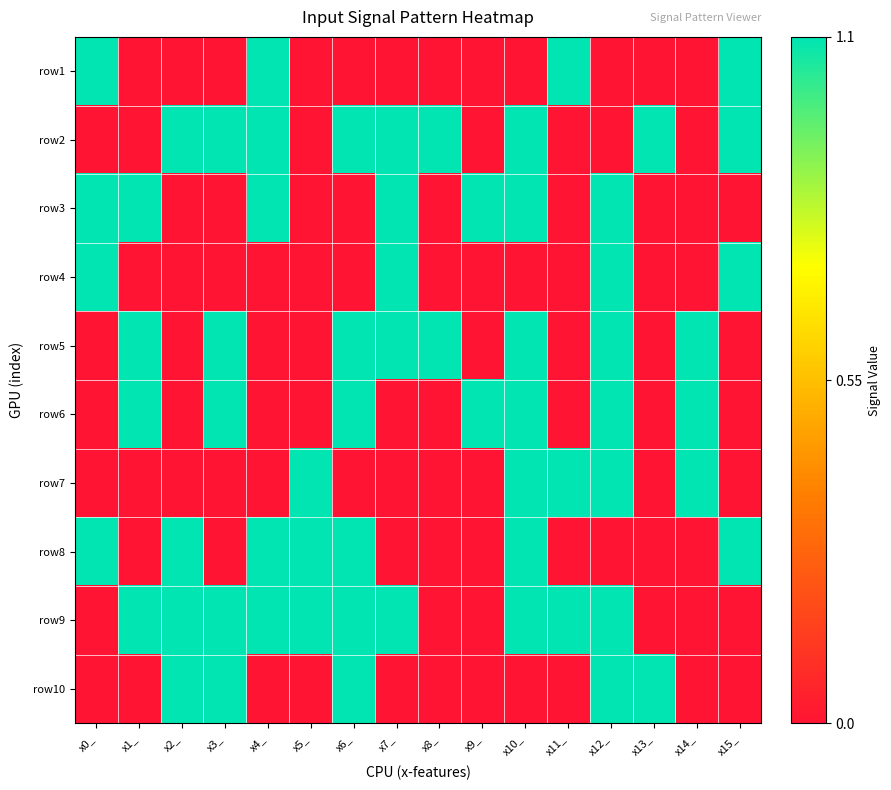

What is the spread (max minus min) of values at x14_?

1.1